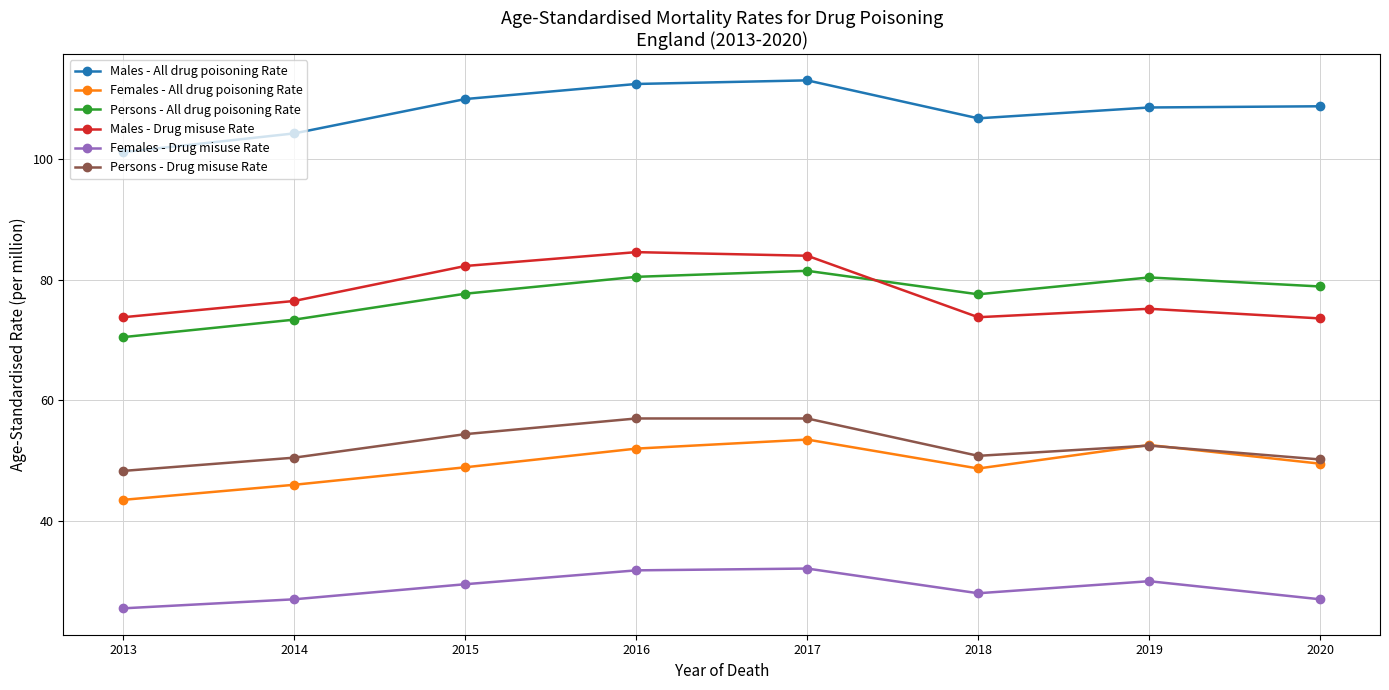

At 2015, list the series in order from largest to smallest.

Males - All drug poisoning Rate, Males - Drug misuse Rate, Persons - All drug poisoning Rate, Persons - Drug misuse Rate, Females - All drug poisoning Rate, Females - Drug misuse Rate